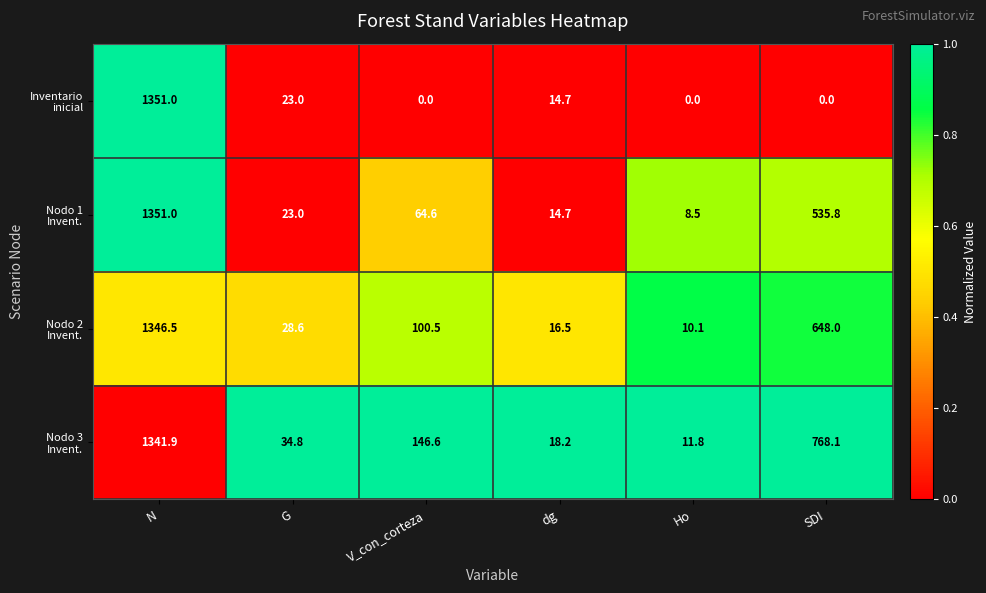

What is the difference between the highest and lowest values at SDI?

768.1